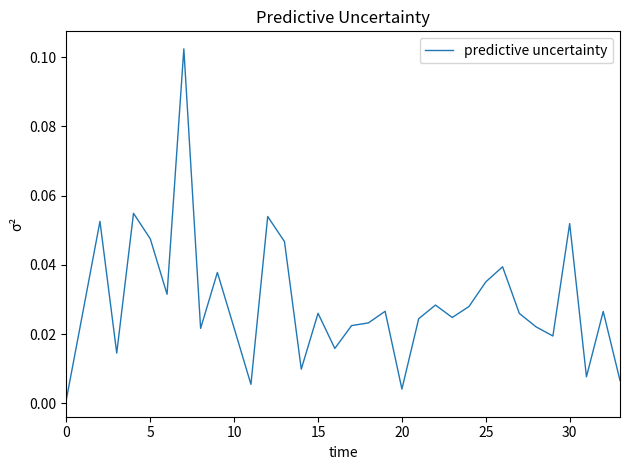

How many lines are shown in the chart?

1